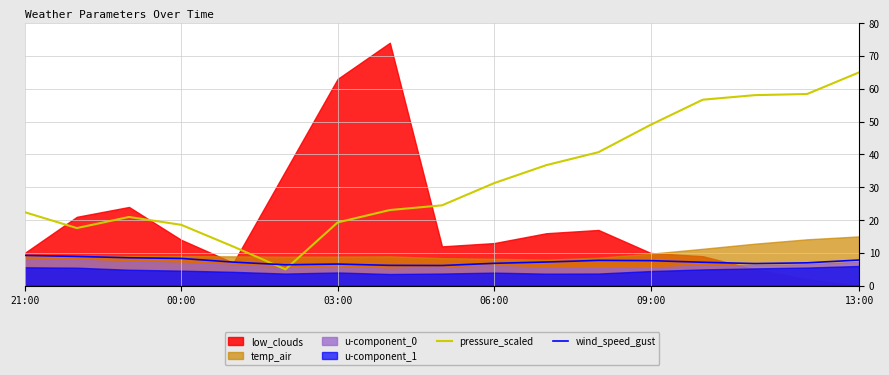

Which series has the largest total across all categories?

pressure_scaled